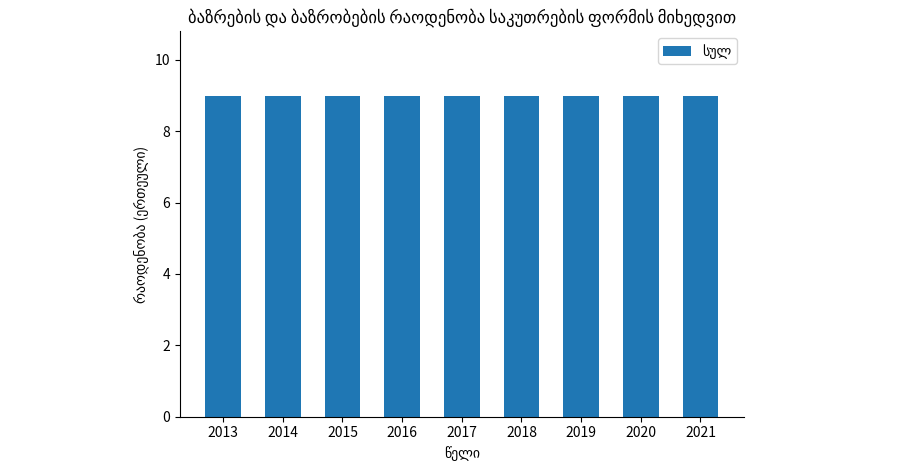

At how many categories does at least one series exceed 7?

9